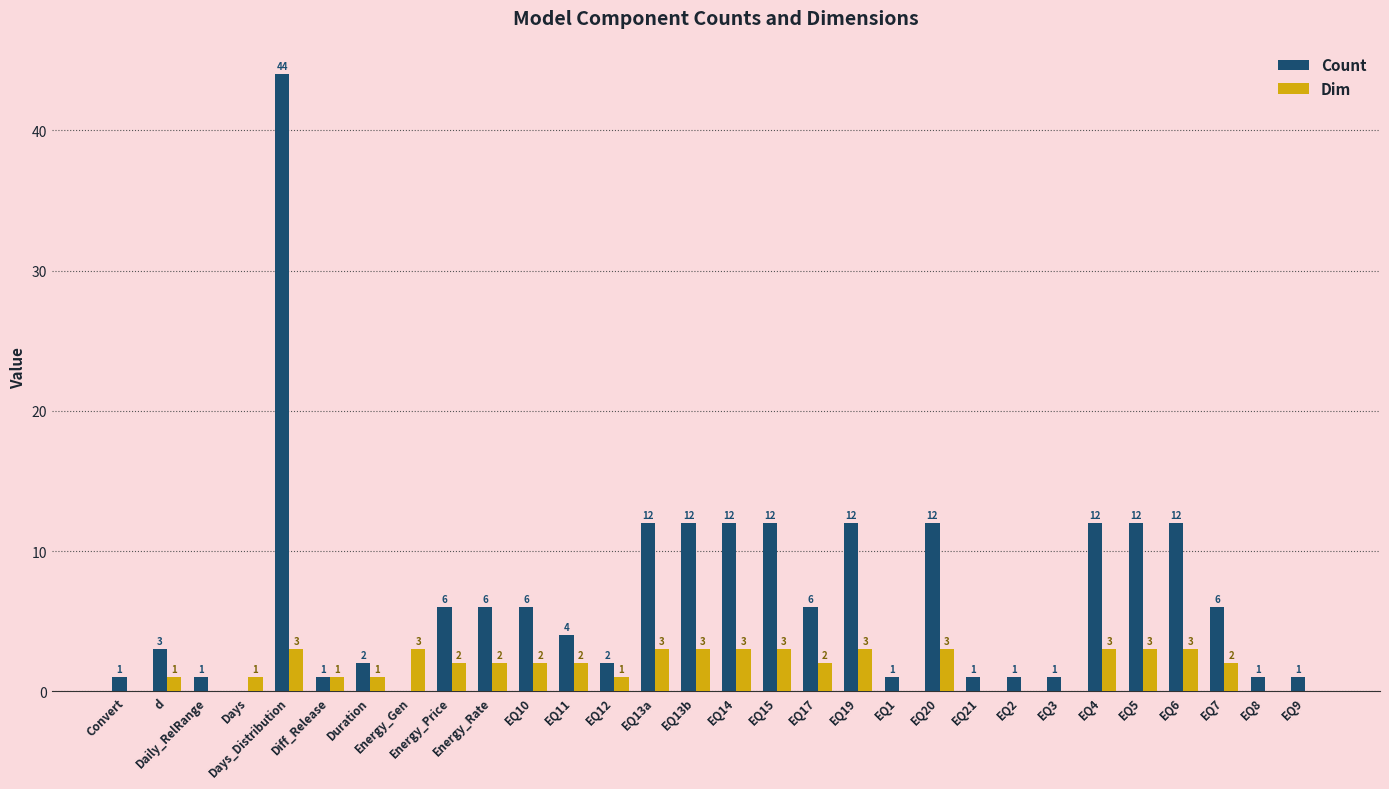

Which series has the largest range (max minus min)?

Count